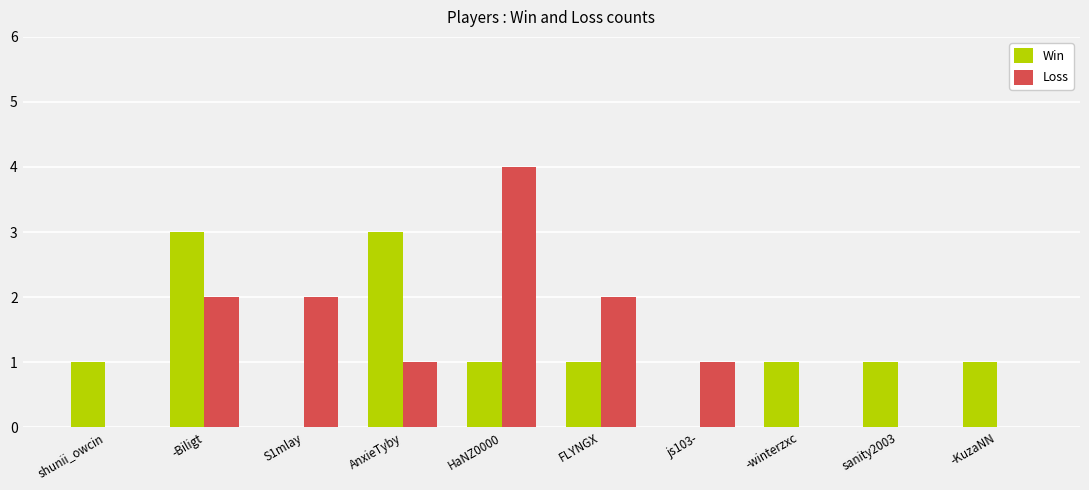

How many groups of bars are there?

10